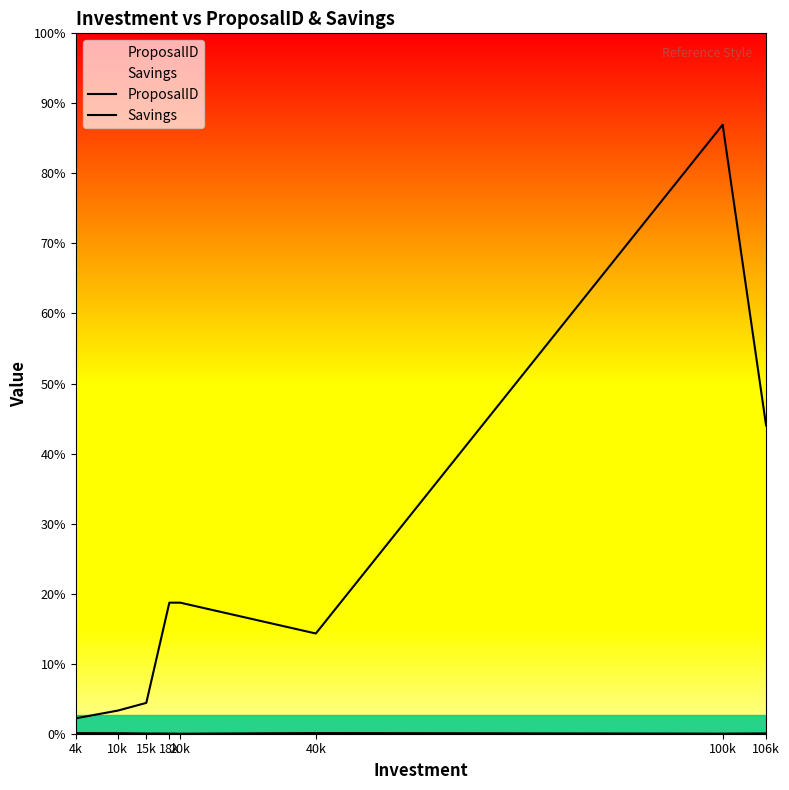

How many lines are shown in the chart?

2